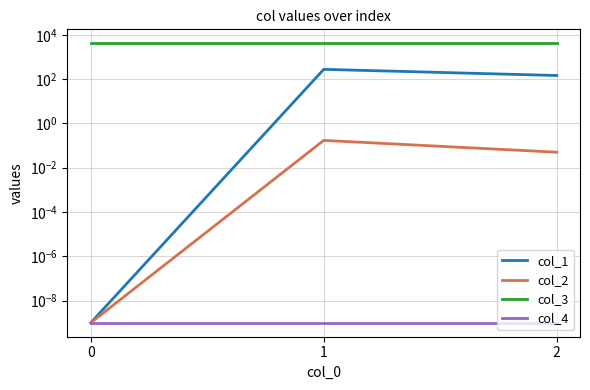

At which category is the sum across all series the highest?

1